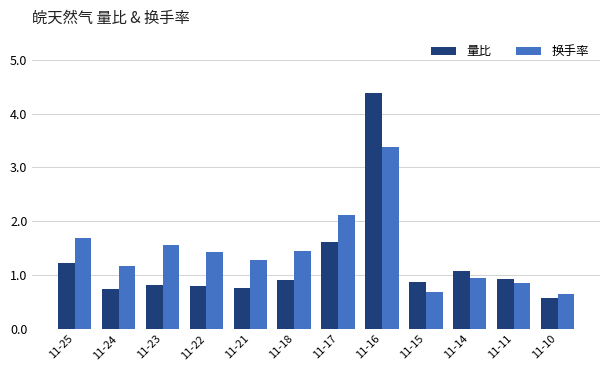

List the series in order of their peak value, lowest first.

换手率, 量比